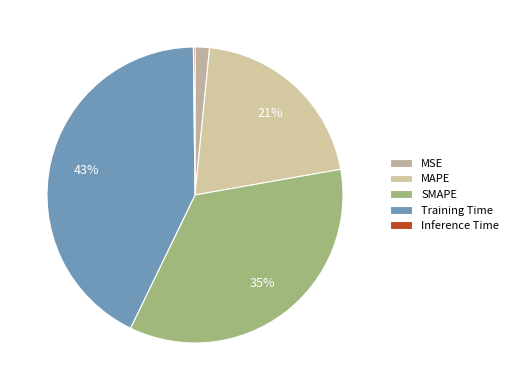

How many slices are in this pie chart?

5